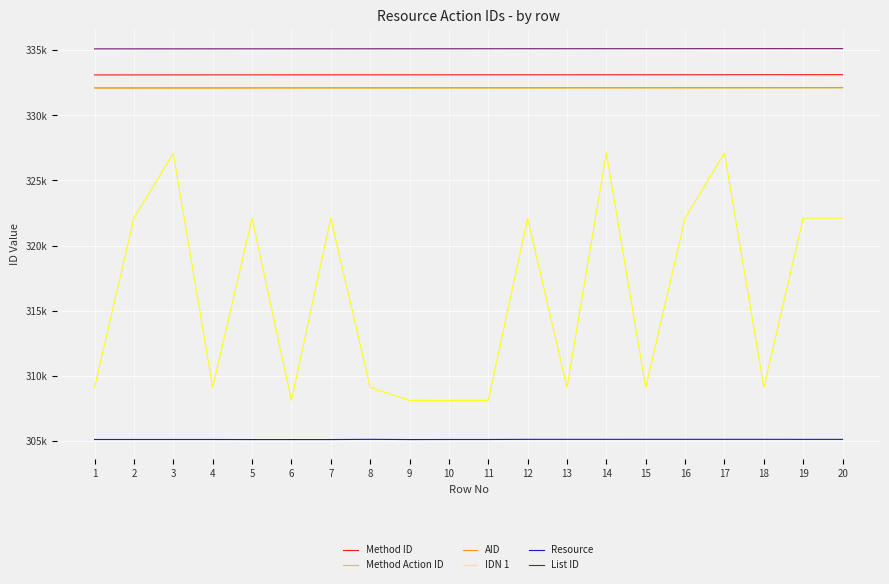

True or false: AID and Method Action ID cross at least once.

False